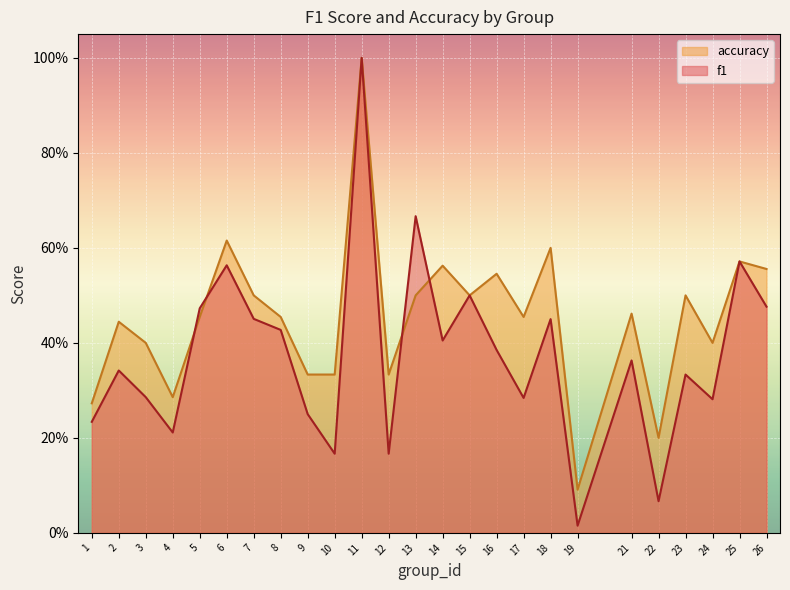

Between 8 and 15, which series saw the biggest shift?

f1